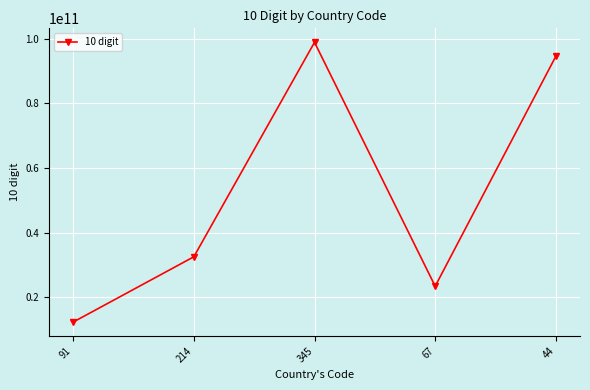

What is the difference between the maximum and minimum values?

86531986559